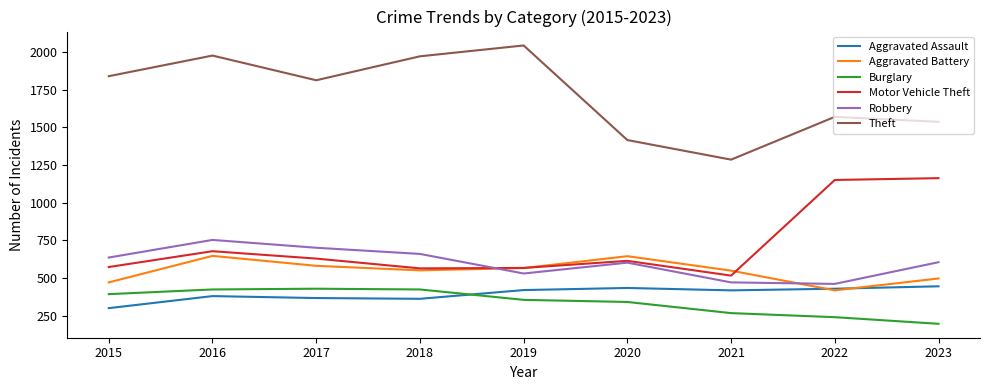

In Theft, how many points are lower than both neighbors (excluding endpoints)?

2